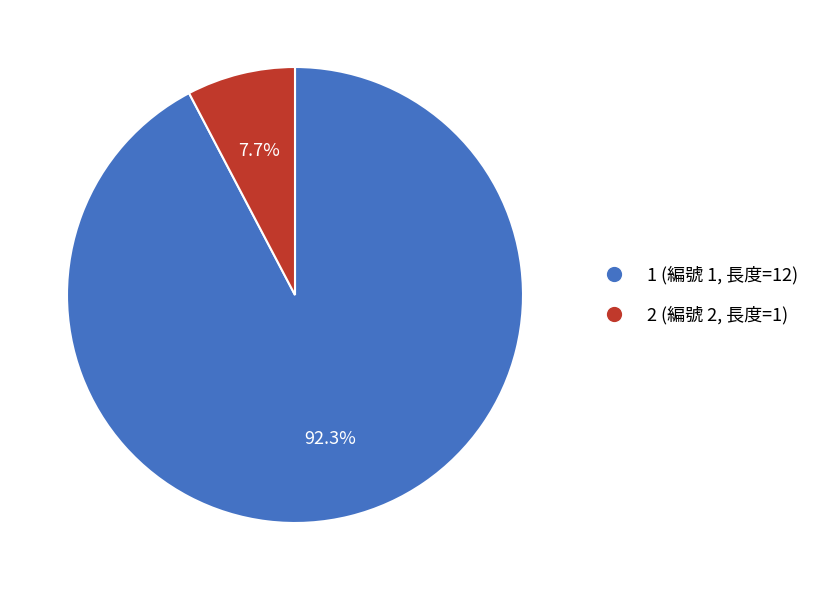

Rank the categories by value from lowest to highest.

2, 1